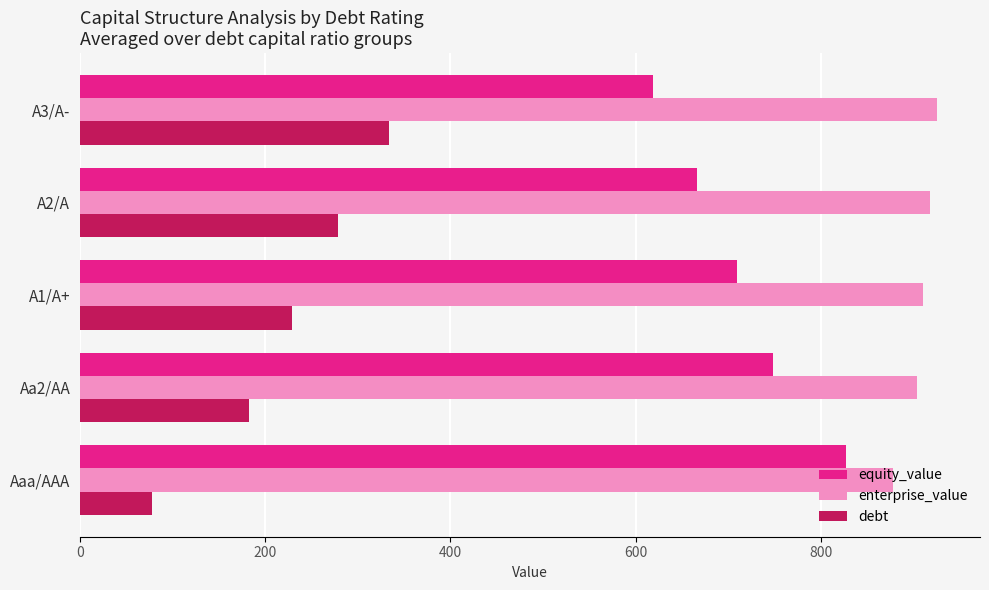

What is the highest value of the equity_value series?

827.7